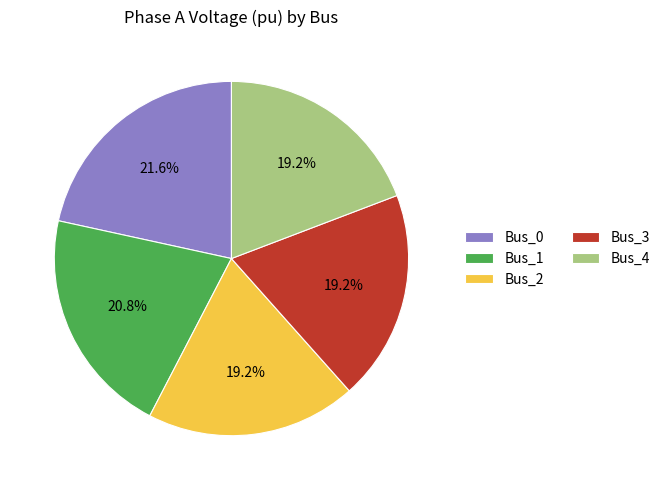

Does Bus_0 account for over 50% of the chart?

No